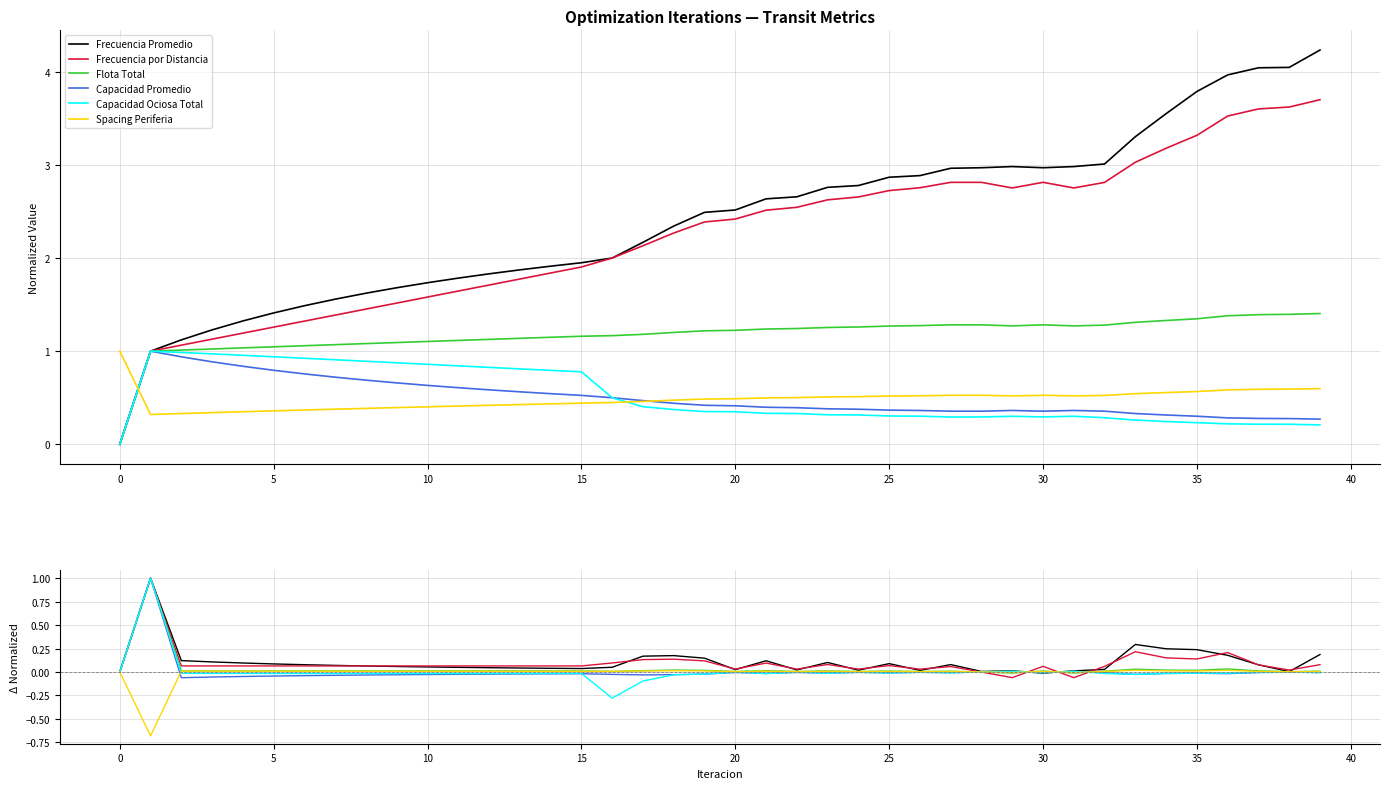

Is the value of Capacidad Ociosa Total at 23 greater than the value of Frecuencia Promedio at 38?

No